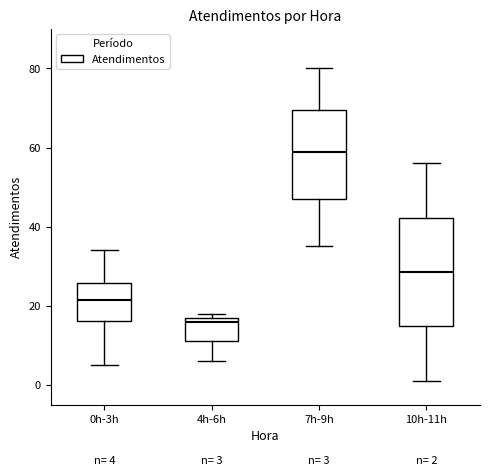

Which box has the highest median line?

7h-9h